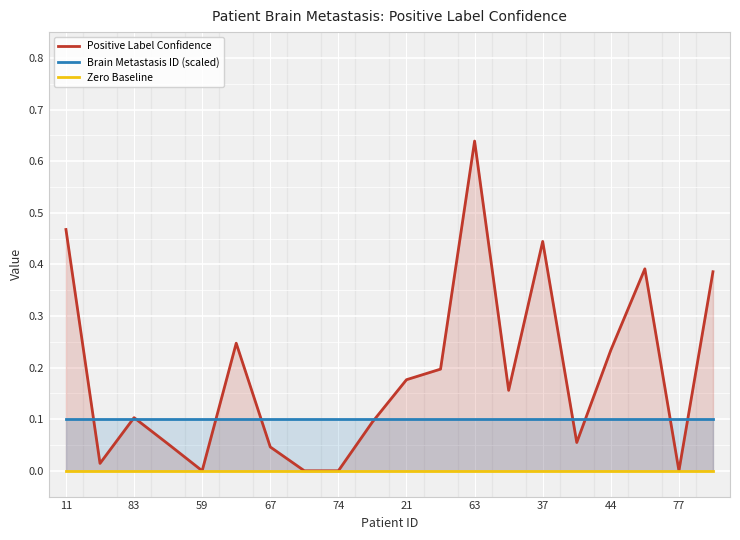

Which has a higher value, 19 or 17?

17